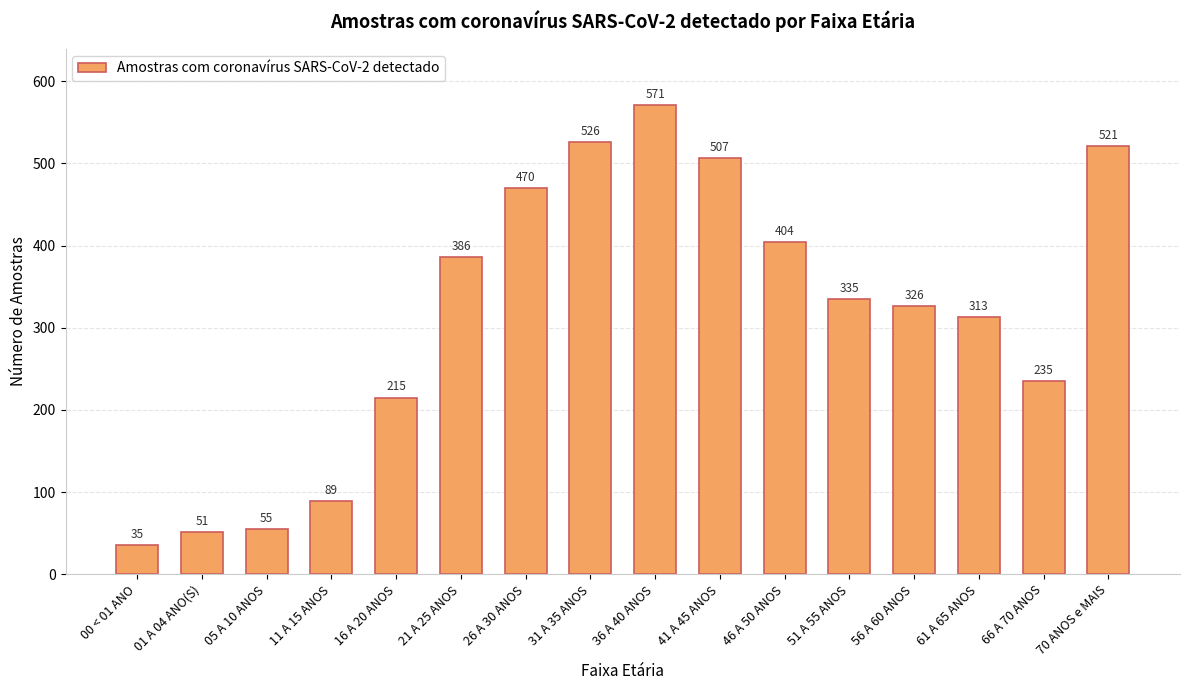

What is the difference between the maximum and minimum values?

536